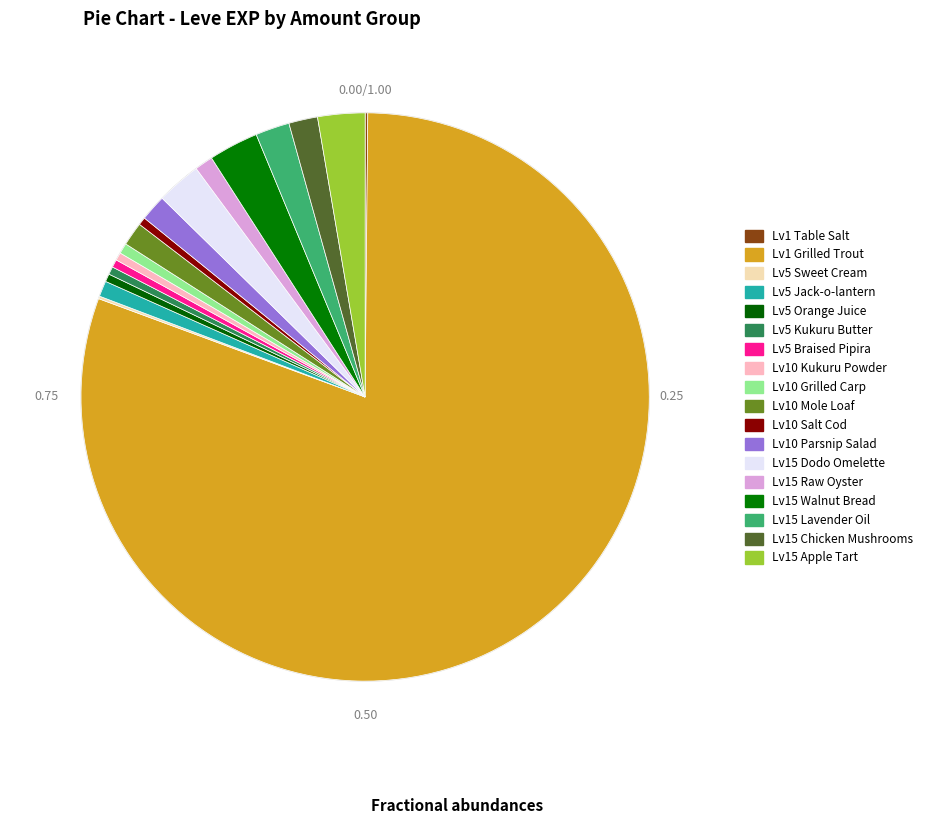

Between 169 and 139, which is larger?

169